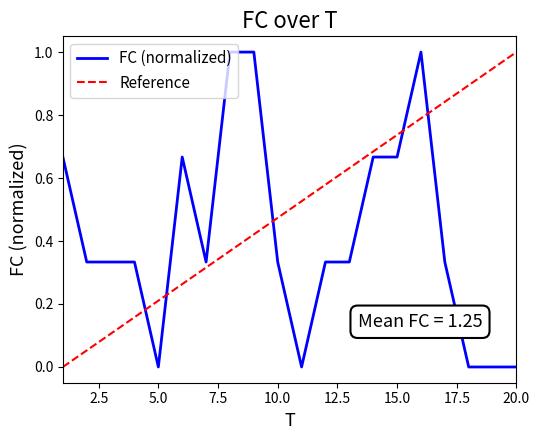

At which category does the chart reach its minimum across all series?

5